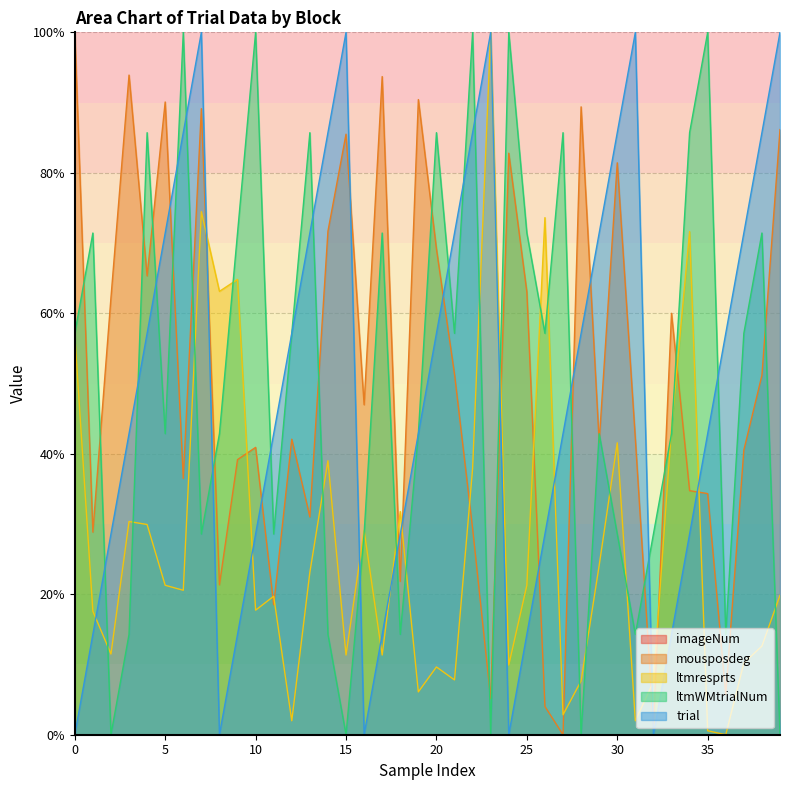

How many data points in ltmWMtrialNum are less than 57?

20